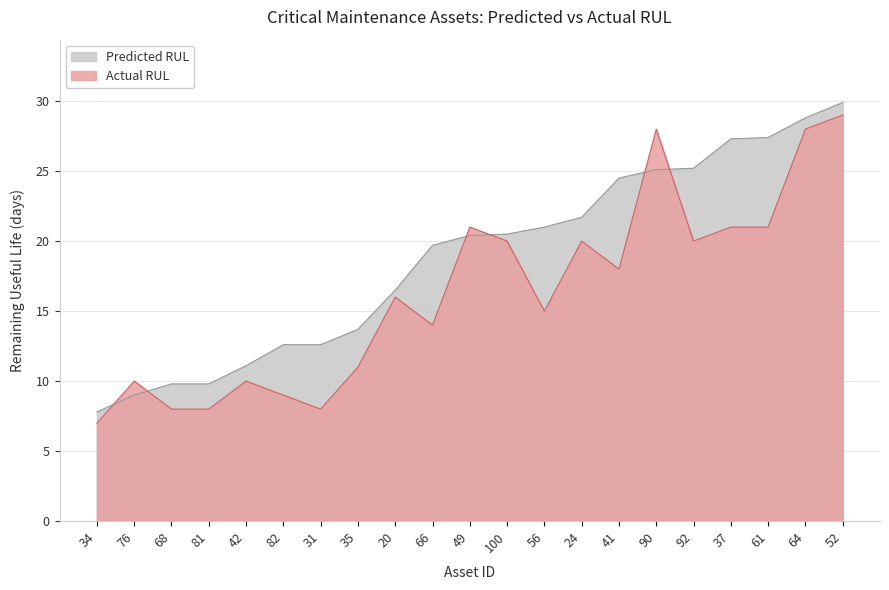

Reading left to right, extract all data points from this chart.

Predicted RUL: 34=7.8	76=9.0	68=9.8	81=9.8	42=11.1	82=12.6	31=12.6	35=13.7	20=16.5	66=19.7	49=20.4	100=20.5	56=21.0	24=21.7	41=24.5	90=25.1	92=25.2	37=27.3	61=27.4	64=28.8	52=29.9
Actual RUL: 34=7.0	76=10.0	68=8.0	81=8.0	42=10.0	82=9.0	31=8.0	35=11.0	20=16.0	66=14.0	49=21.0	100=20.0	56=15.0	24=20.0	41=18.0	90=28.0	92=20.0	37=21.0	61=21.0	64=28.0	52=29.0